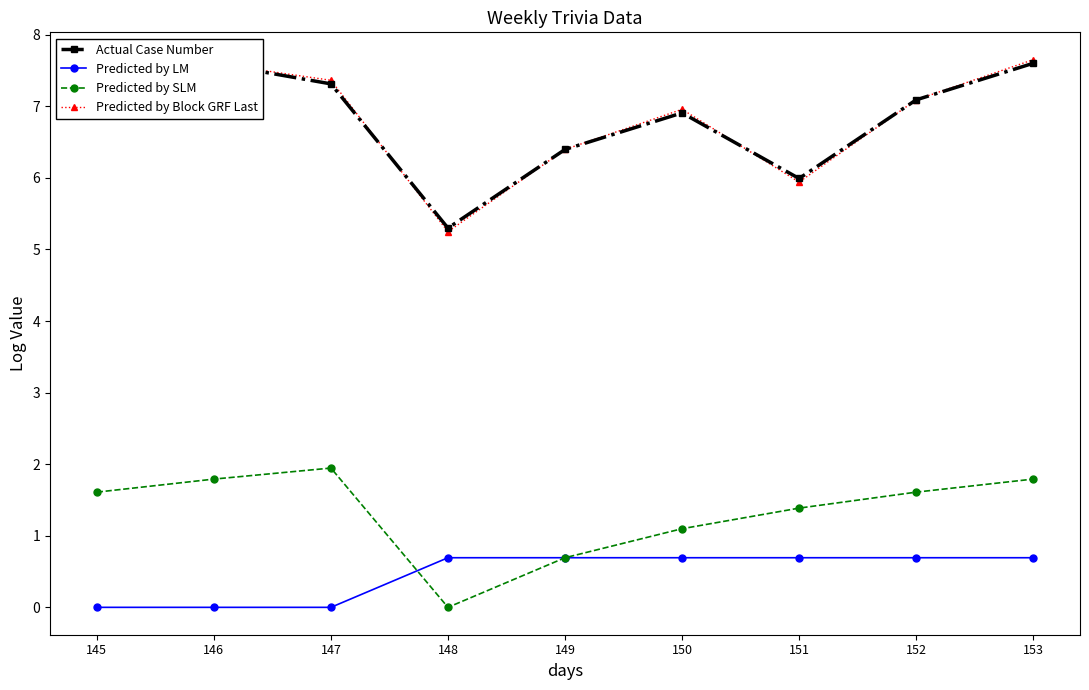

What is the total value across all series at 148?

11.2